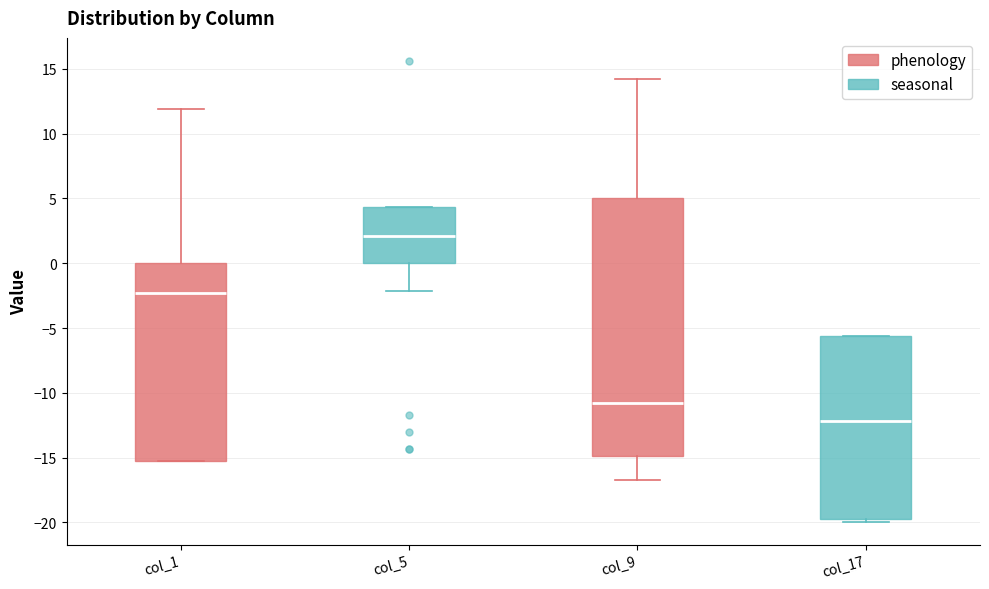

Where does the median line of the box for col_1 sit on the y-axis? The values are not printed on the chart, so give them approximately, as read against the axis.

-2.5